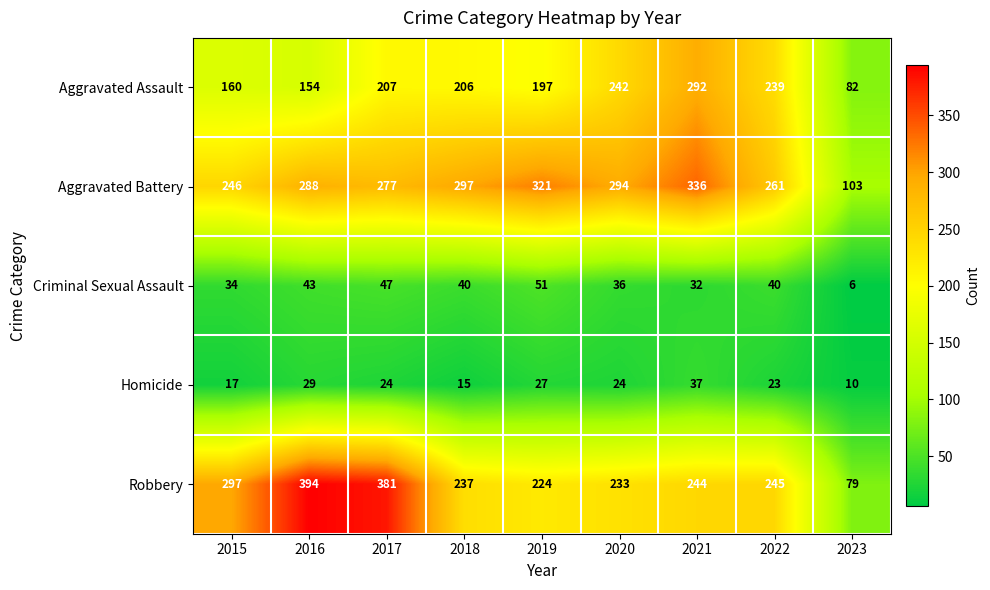

How many values in the Homicide series are below 24?

4